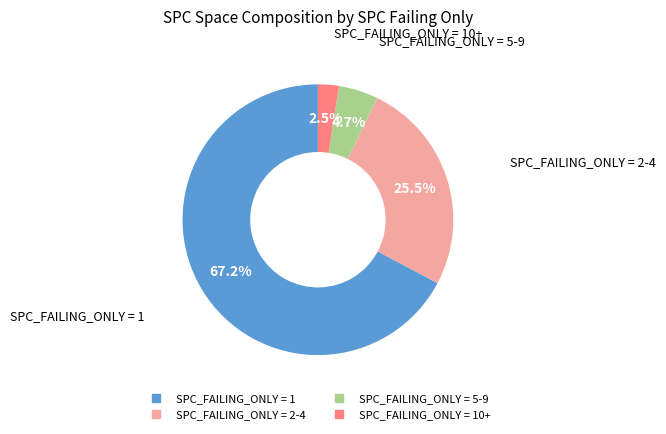

Is there a majority slice in this chart?

Yes